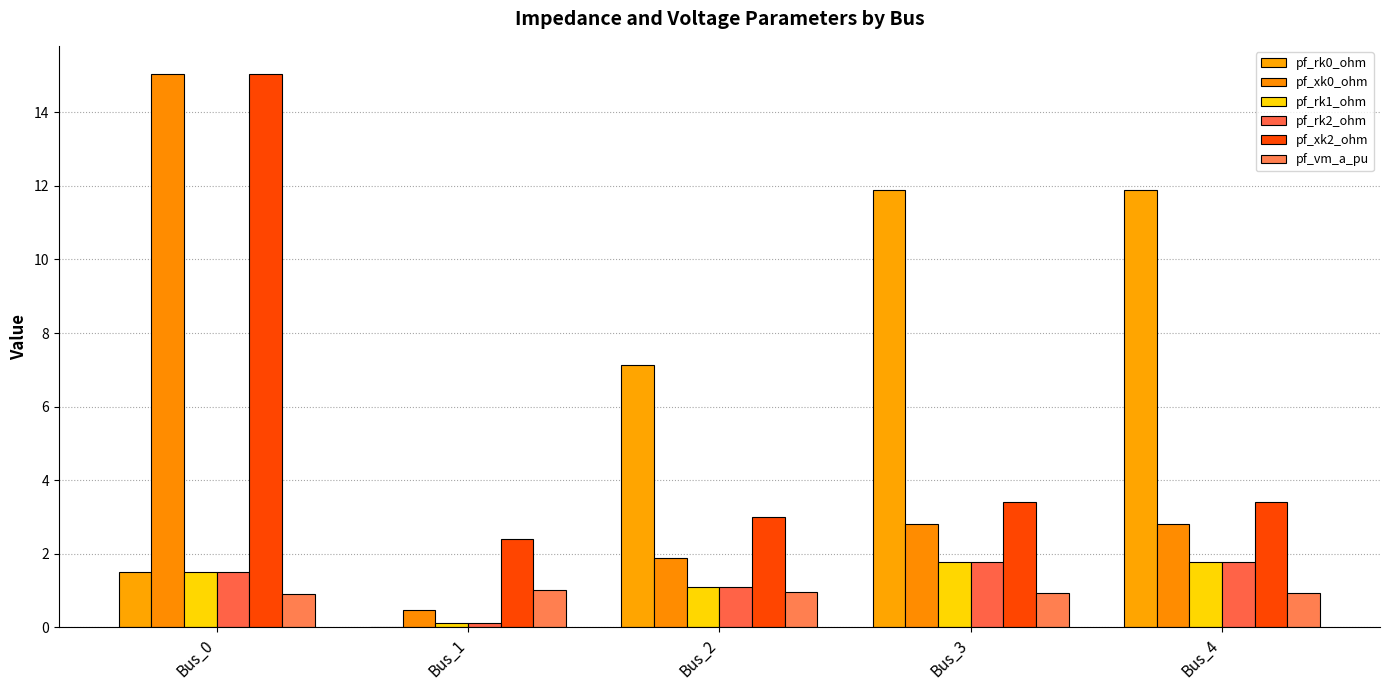

What is the sum of the pf_rk0_ohm values at Bus_1 and Bus_0?

1.5